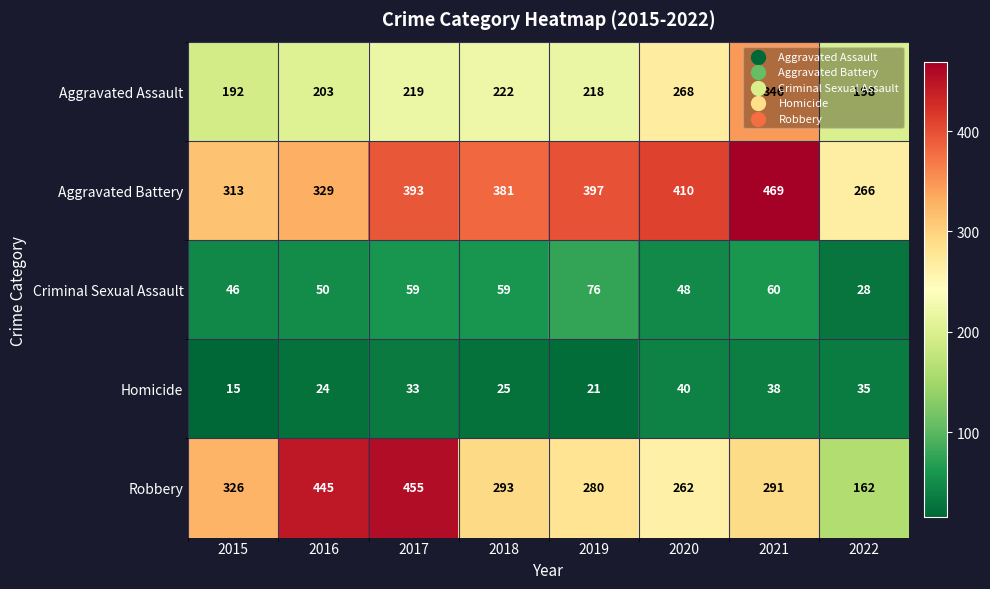

List the series in order of their peak value, lowest first.

Homicide, Criminal Sexual Assault, Aggravated Assault, Robbery, Aggravated Battery